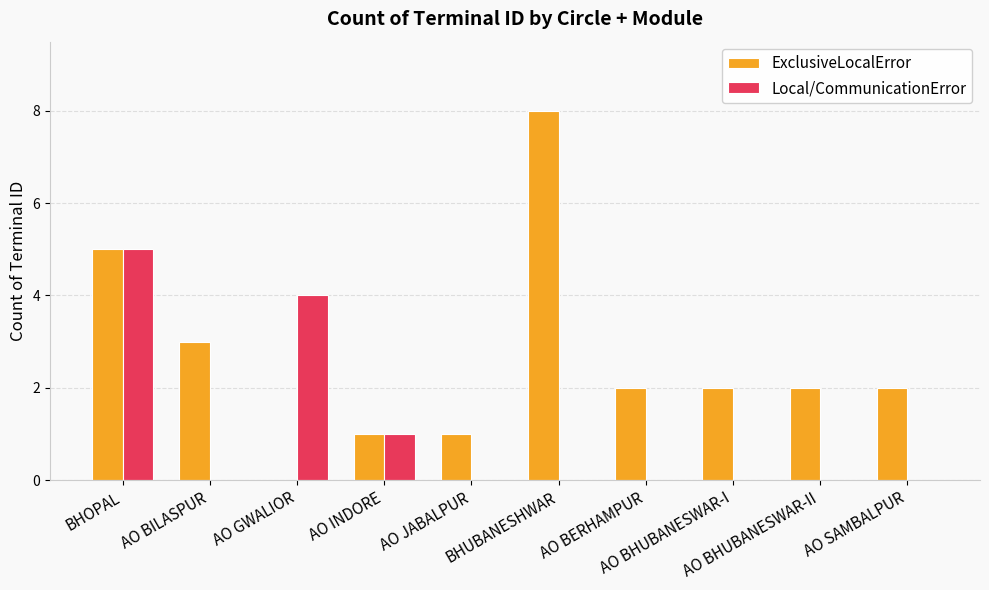

Are the bars grouped side by side (vs. stacked)?

Yes